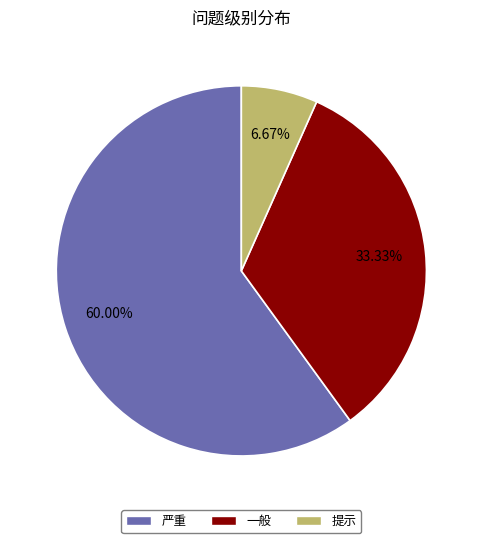

Which slice is the smallest?

提示